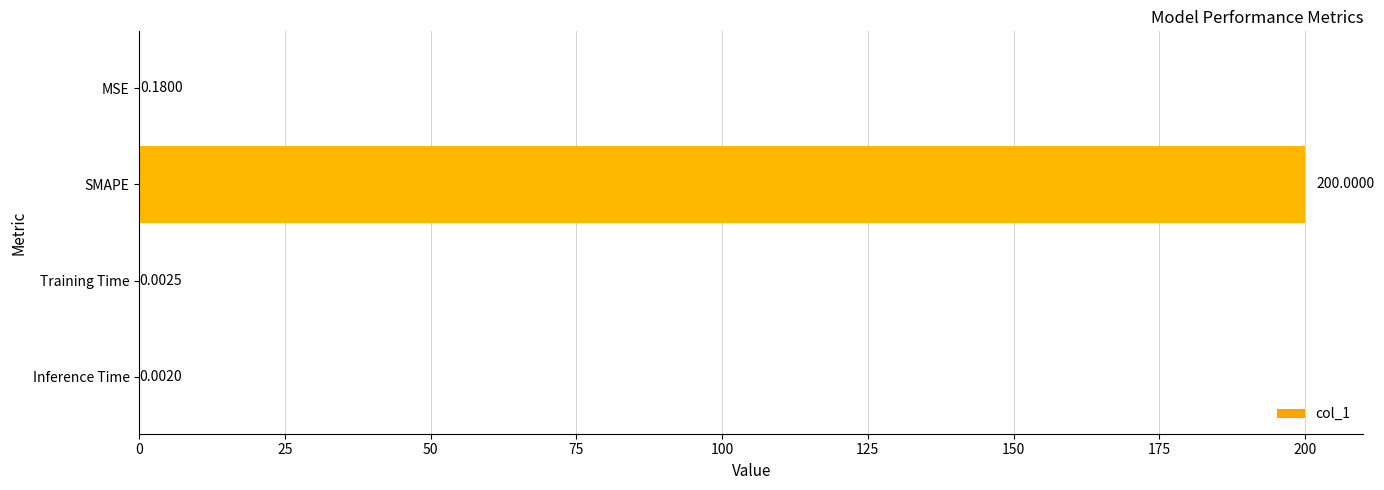

What is the sum of all values?

200.2